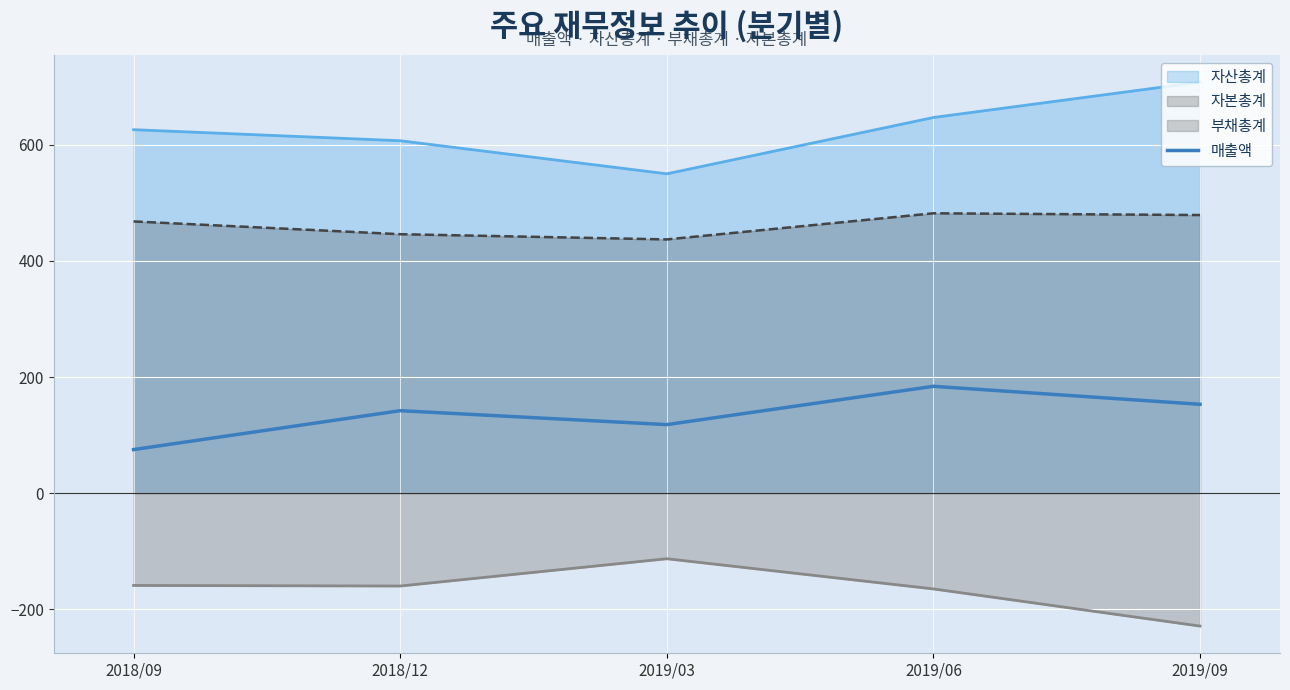

List the labels in order of value, largest first.

2019/06, 2019/09, 2018/12, 2019/03, 2018/09